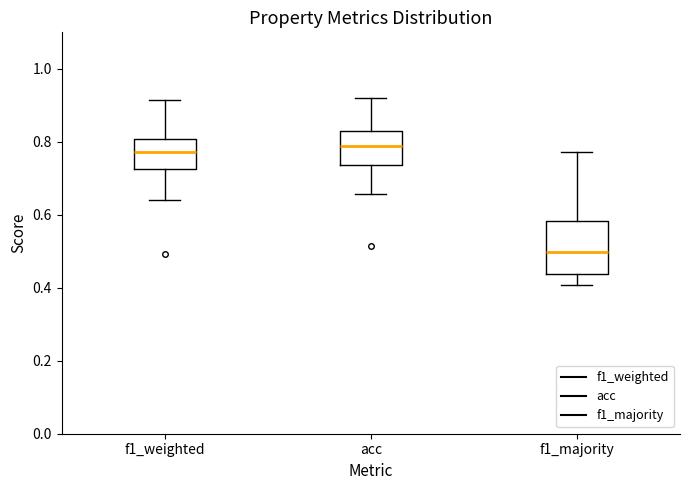

Reading left to right, transcribe this box plot: for each box, give where its median line is, the range the box spans, and where its two whiskers end, as read against the y-axis. The values are not printed on the chart, so give them approximately, as read against the axis.

f1_weighted: median 0.78, box 0.72 to 0.80, whiskers 0.64 to 0.92
acc: median 0.78, box 0.74 to 0.82, whiskers 0.66 to 0.92
f1_majority: median 0.50, box 0.44 to 0.58, whiskers 0.40 to 0.78